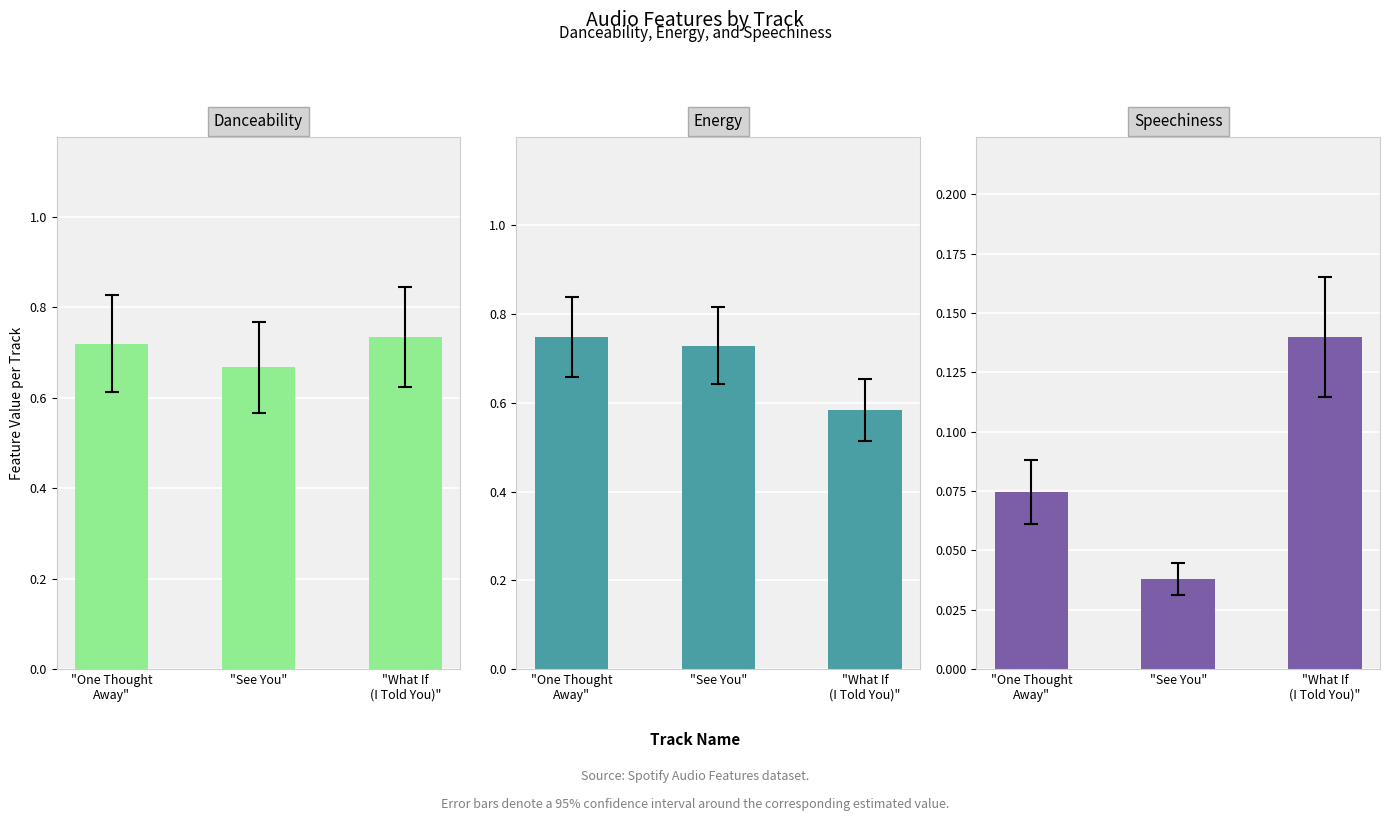

Which category has the highest value in the speechiness series?

"What If
(I Told You)"